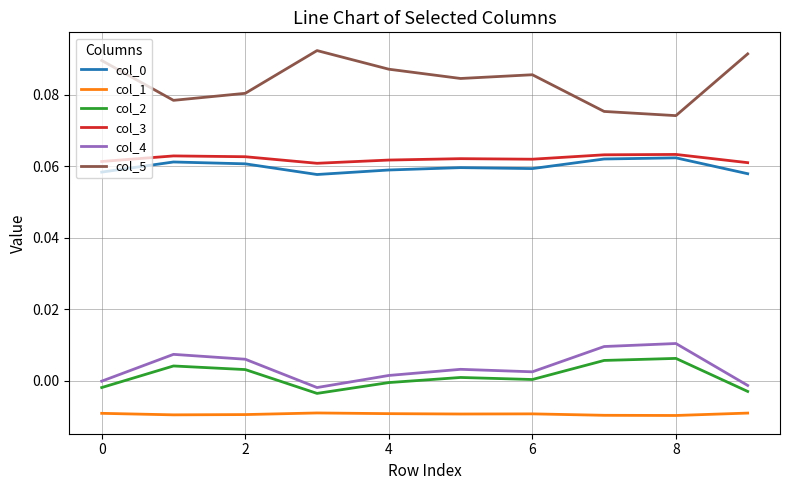

Which series has the largest total across all categories?

col_5